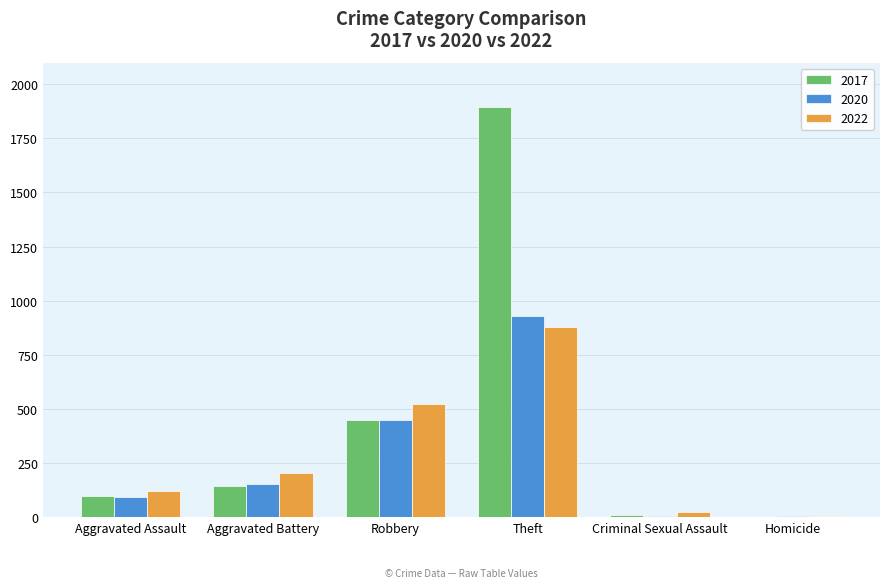

Between Aggravated Assault and Robbery, which series saw the biggest shift?

2022